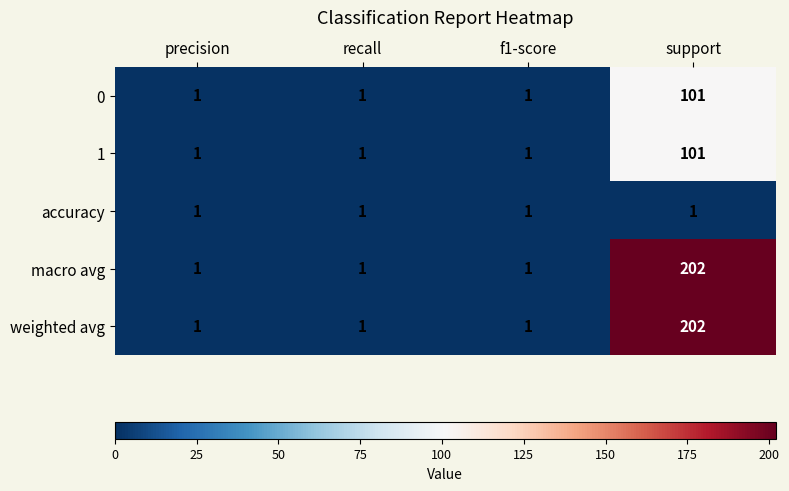

What is the greatest value displayed?

202